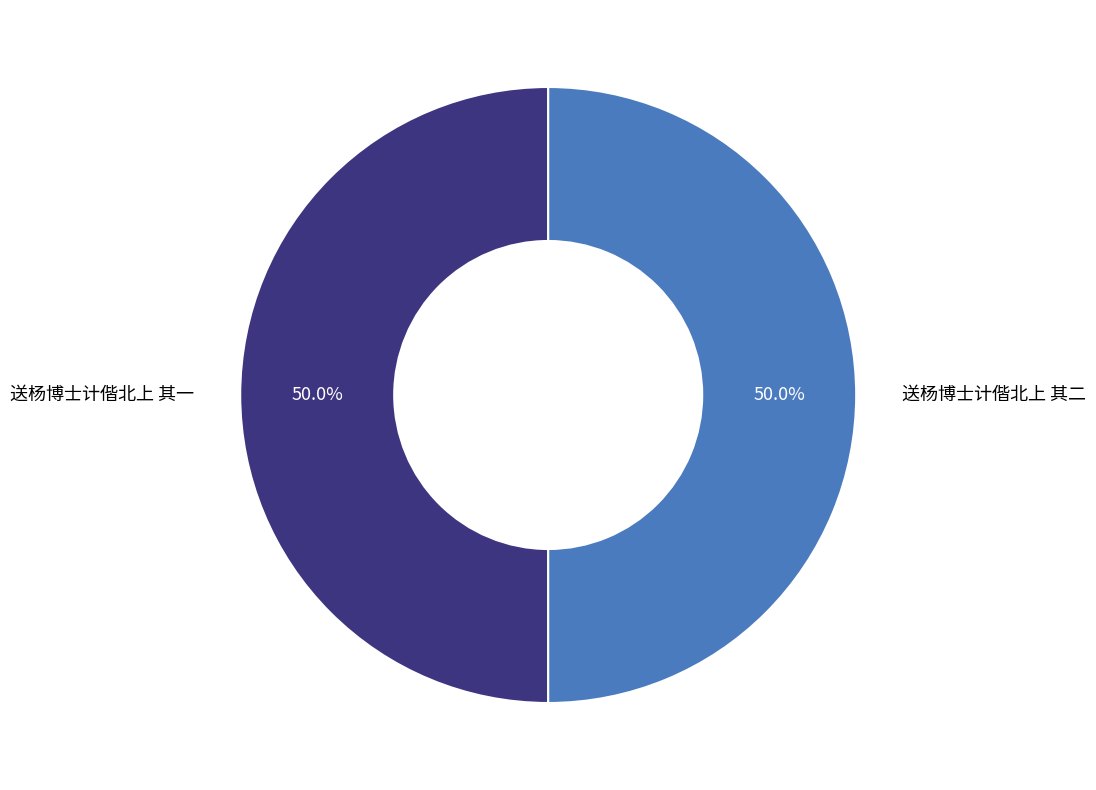

Approximately how many times larger is the value at 送杨博士计偕北上 其一 compared to 送杨博士计偕北上 其二?

1.0